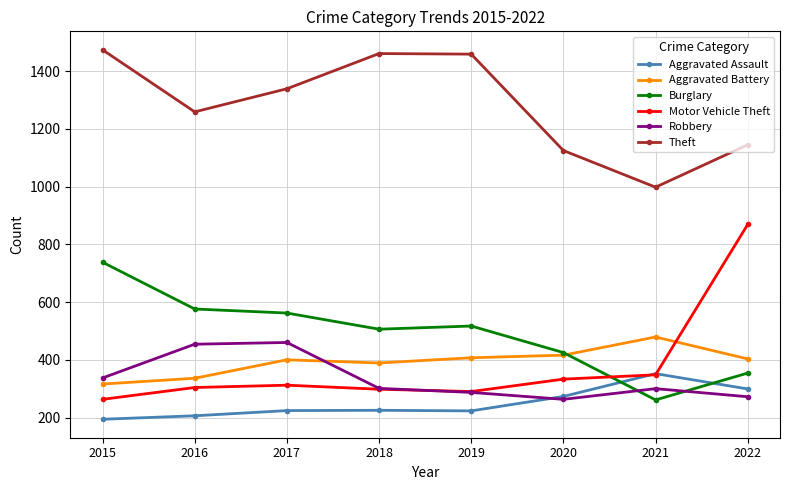

In Aggravated Battery, how many points are lower than both neighbors (excluding endpoints)?

1